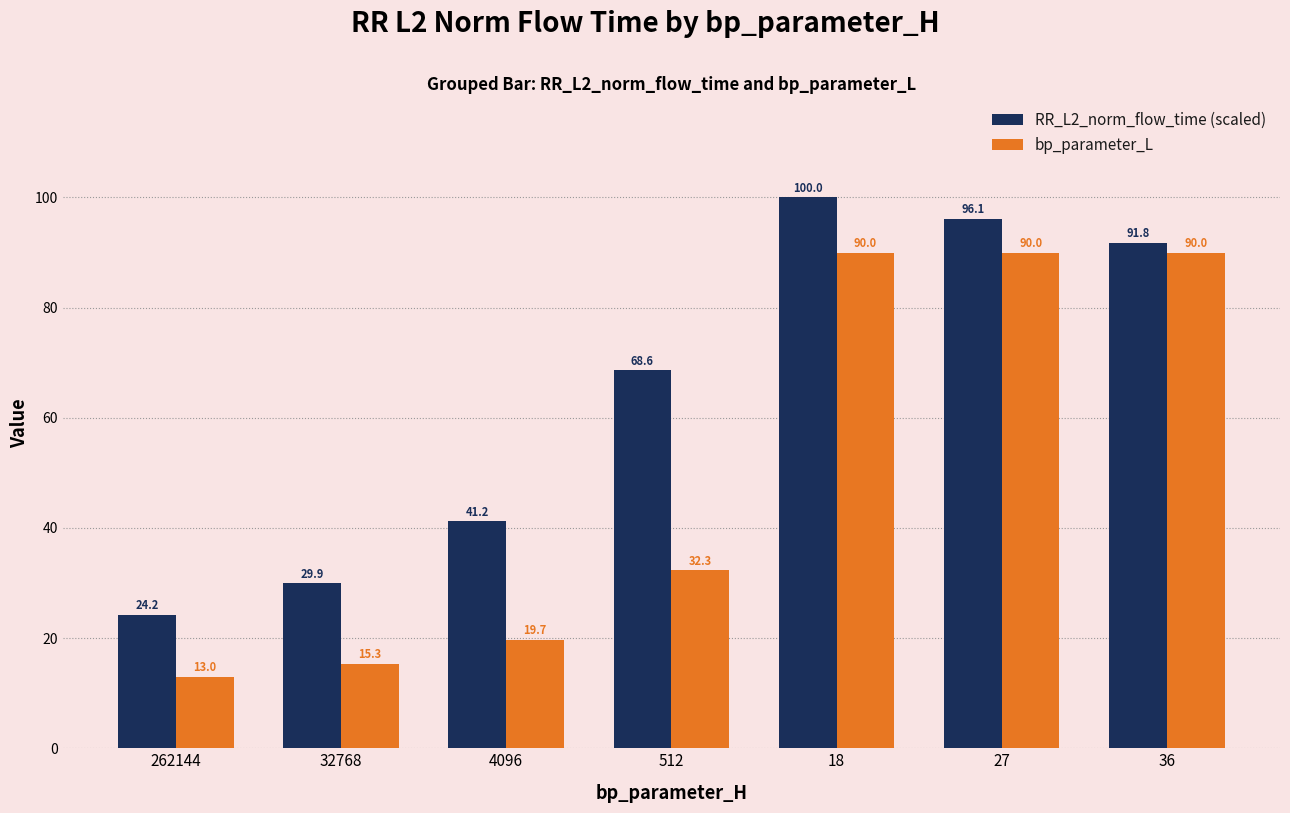

What is the total value across all series at 4096?

60.9